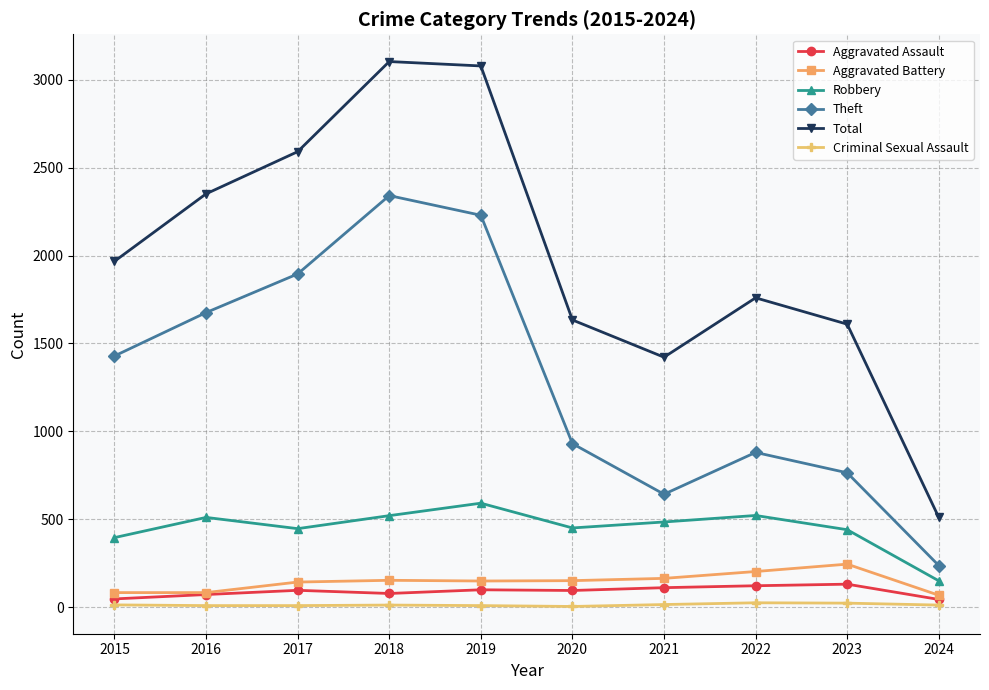

What is the difference between the Criminal Sexual Assault values at 2024 and 2017?

3